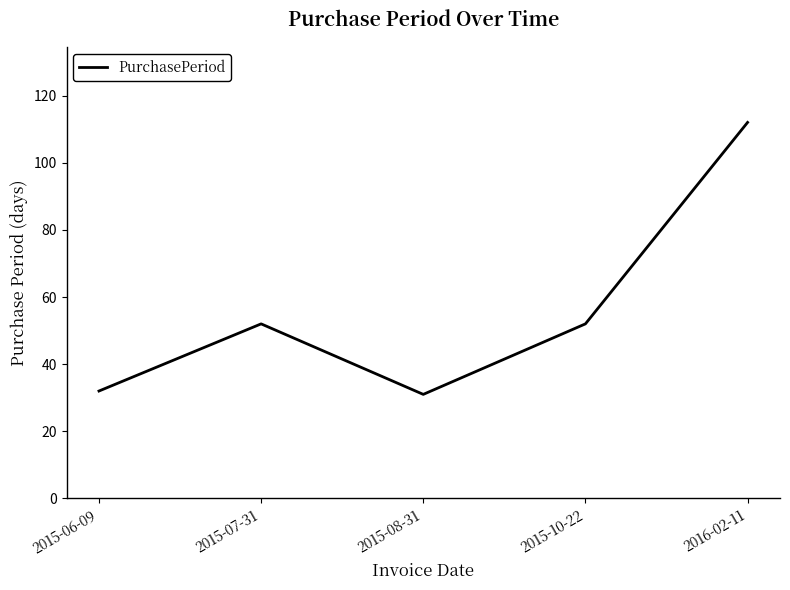

Where is the first local minimum?

2015-08-31